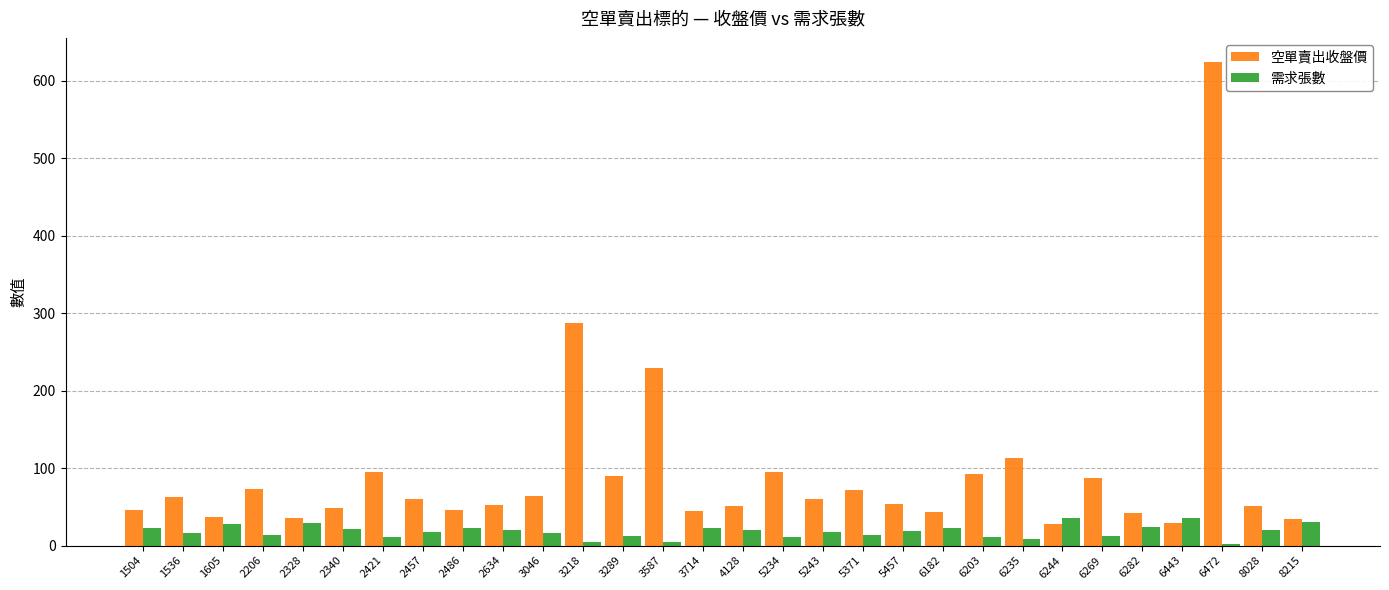

At which category does the chart reach its peak across all series?

6472